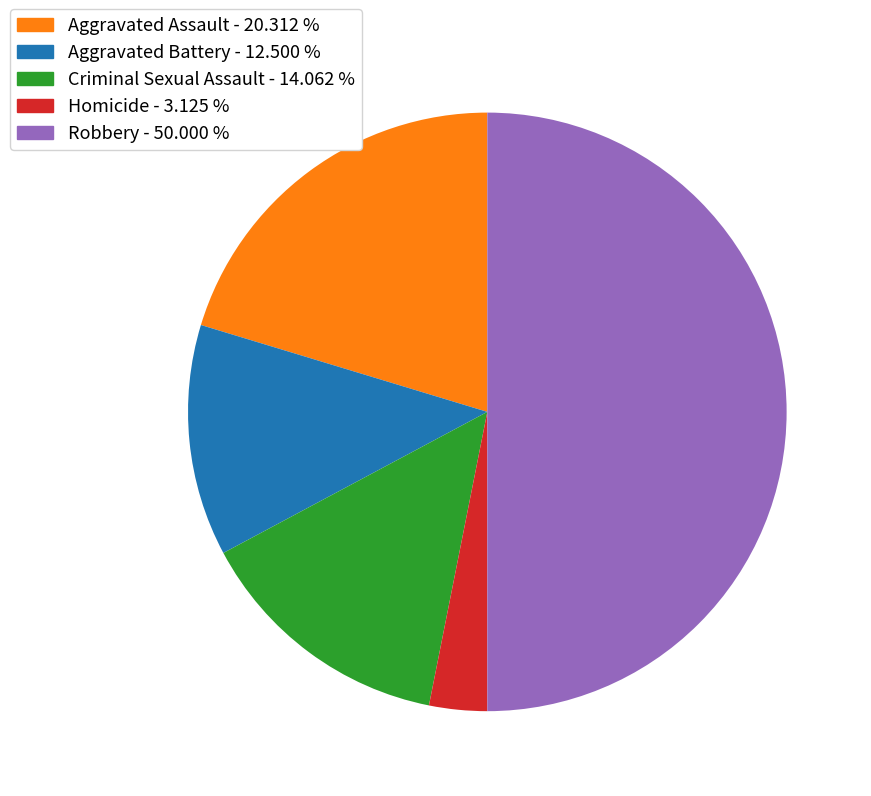

Count the number of slices in the pie.

5